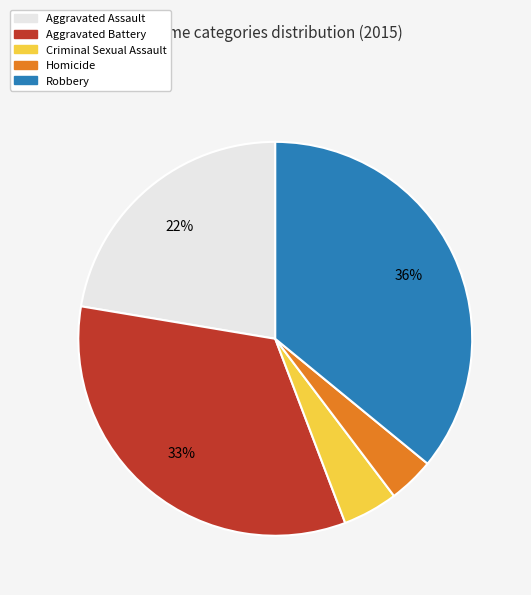

To the nearest percent, what is the difference between the largest and smallest slice percentages?

32%